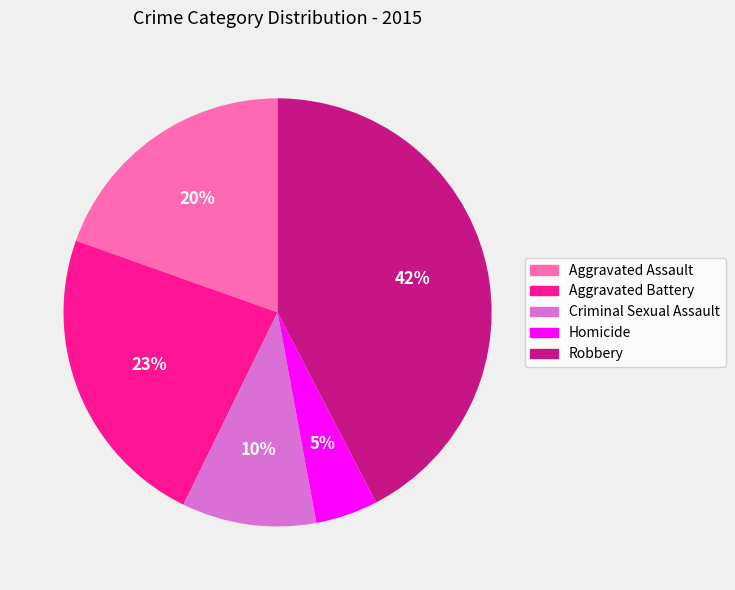

To the nearest percent, what percentage of the pie is Robbery?

42%